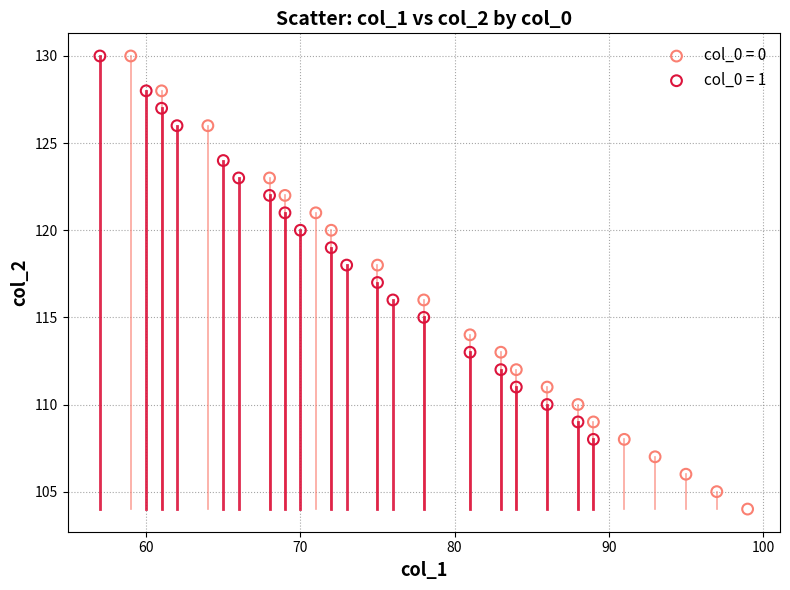

Which series contains the lowest Y value?

col_0 = 0